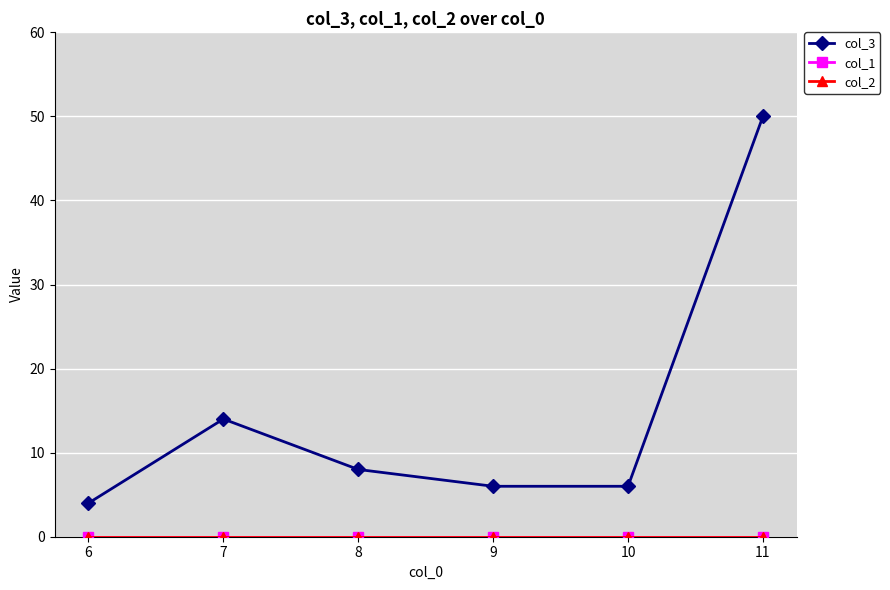

Which series changed the most between 8 and 9?

col_3